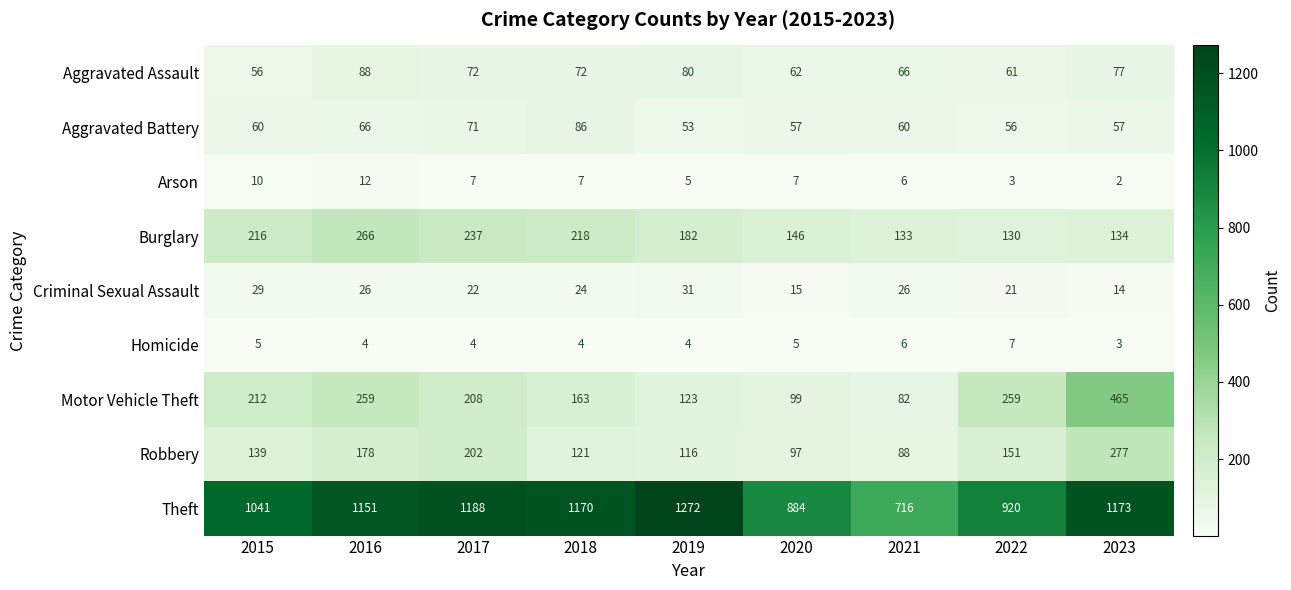

What is the difference between the highest and lowest values at 2018?

1166